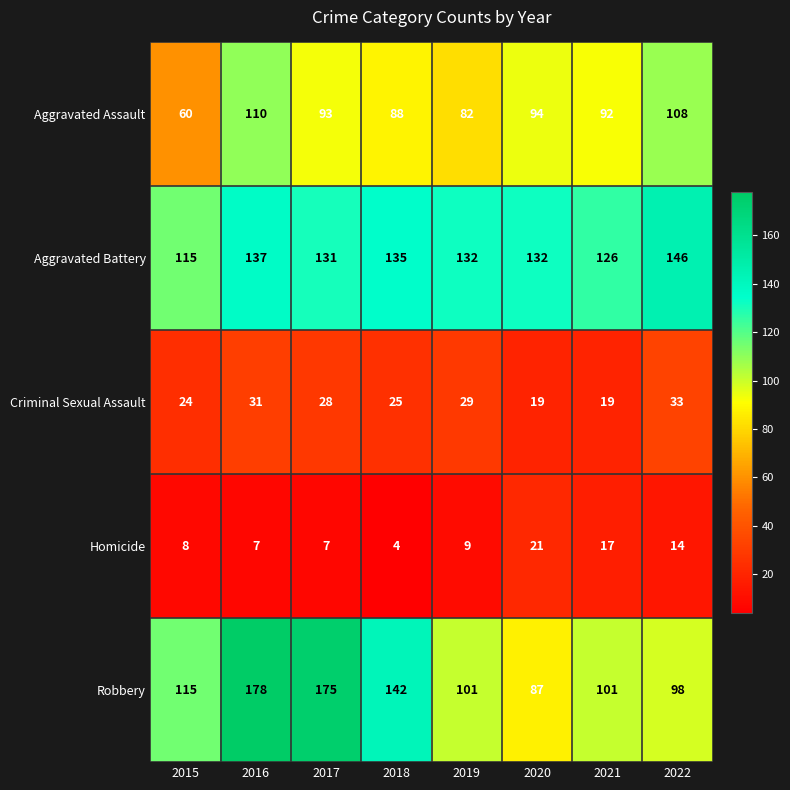

What is the sum of all Robbery values?

997